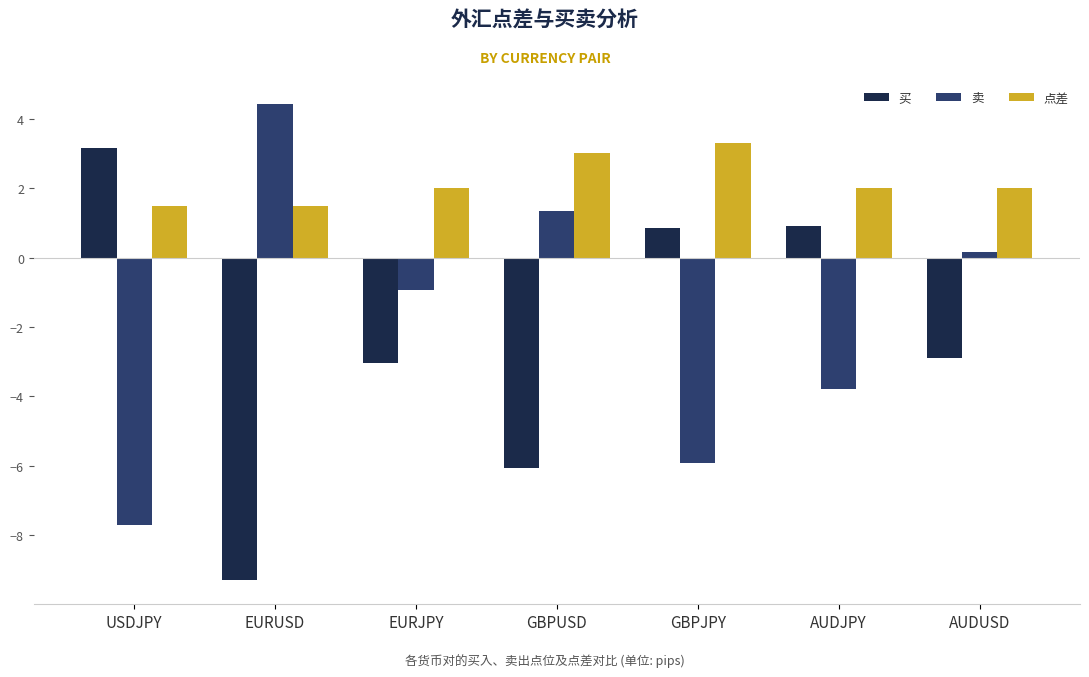

What value does the 买 series have at USDJPY?

3.2